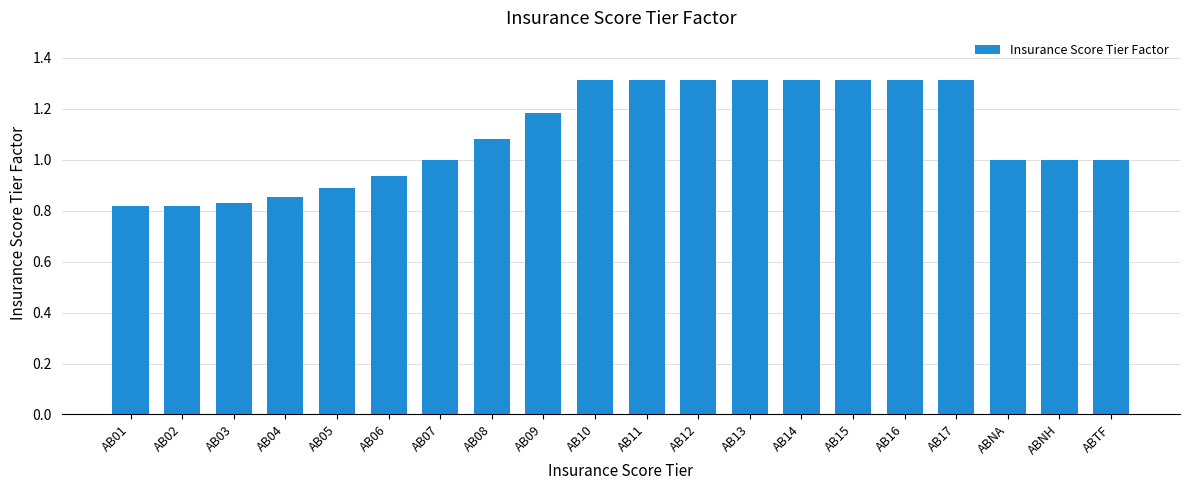

The chart shows a value of 1.0 at ABTF. True or false?

True